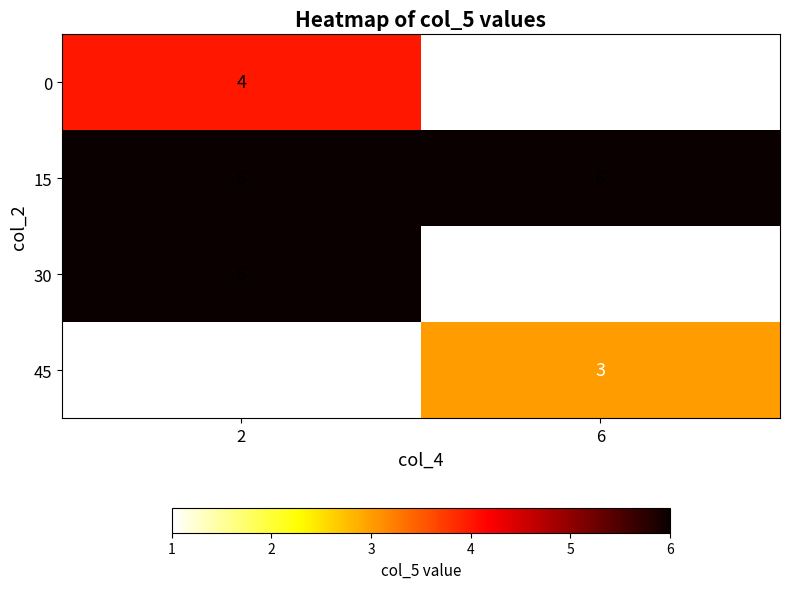

Is it true that 45 equals 4 at 6?

False